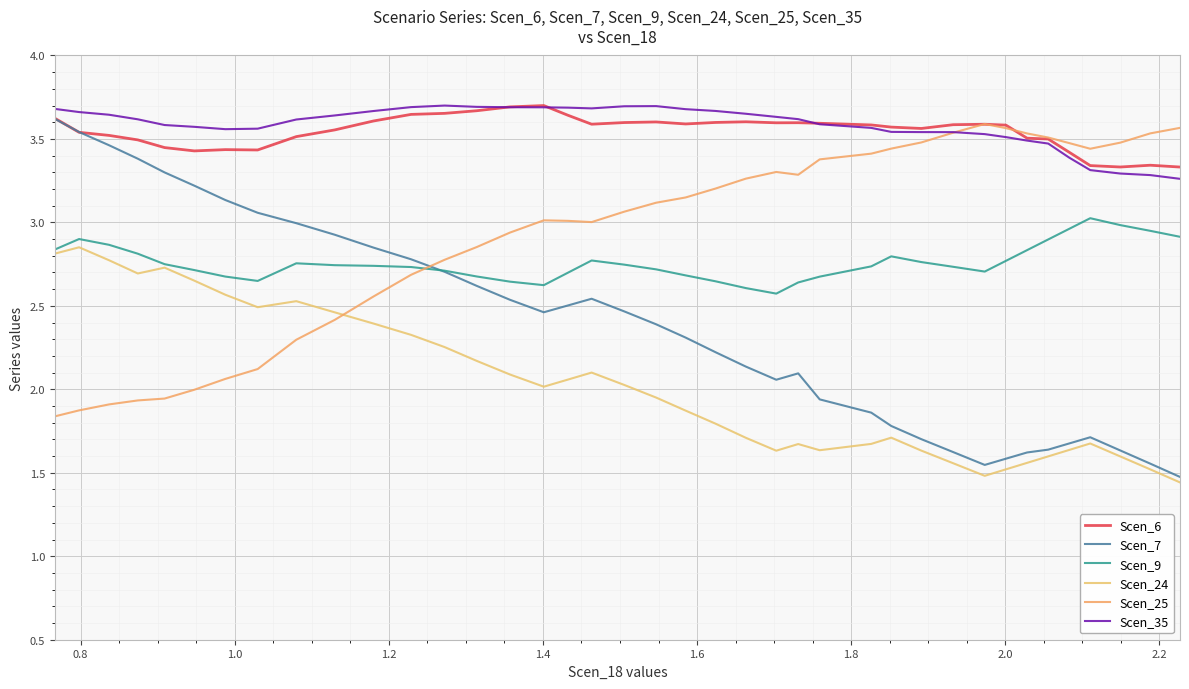

Which series has the largest total across all categories?

Scen_35